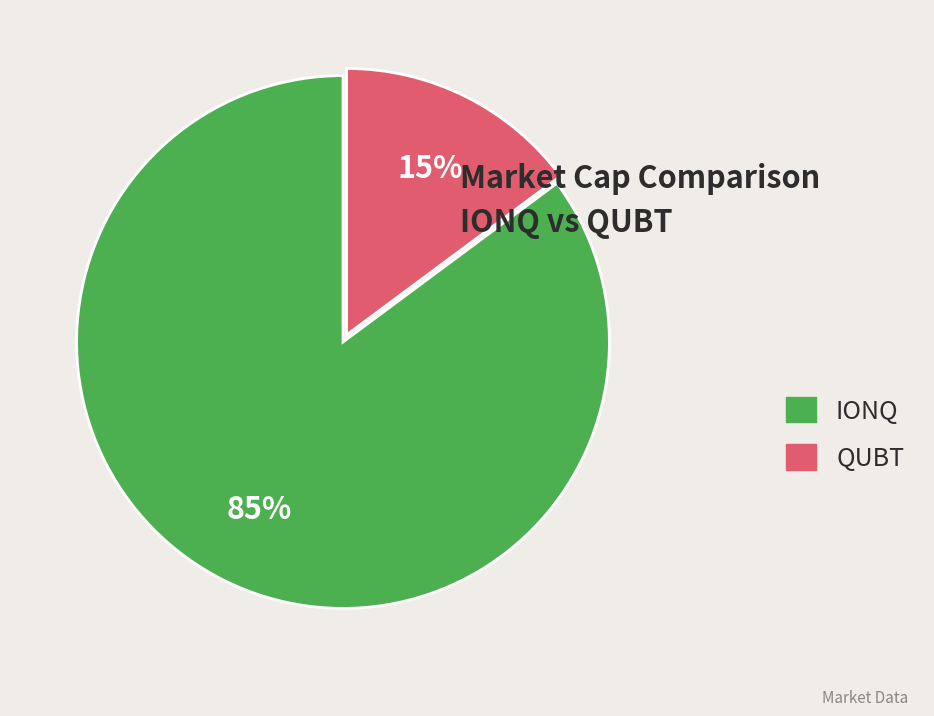

Rank the categories by value from highest to lowest.

IONQ, QUBT